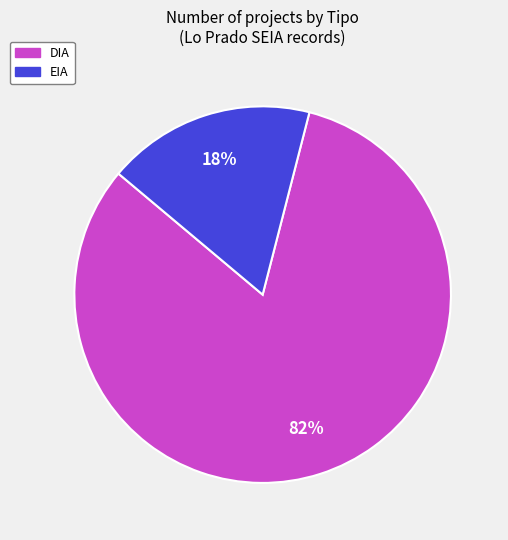

How many segments does this pie chart have?

2